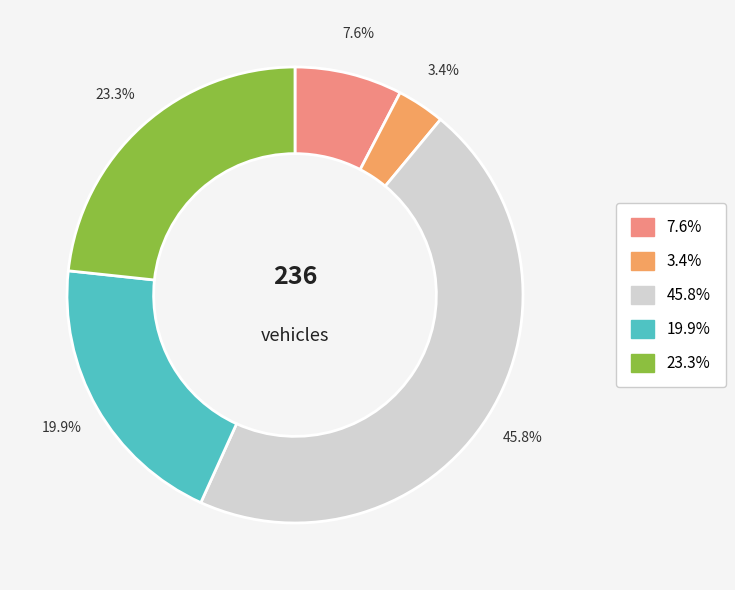

Is there any slice that represents more than half of the pie?

No